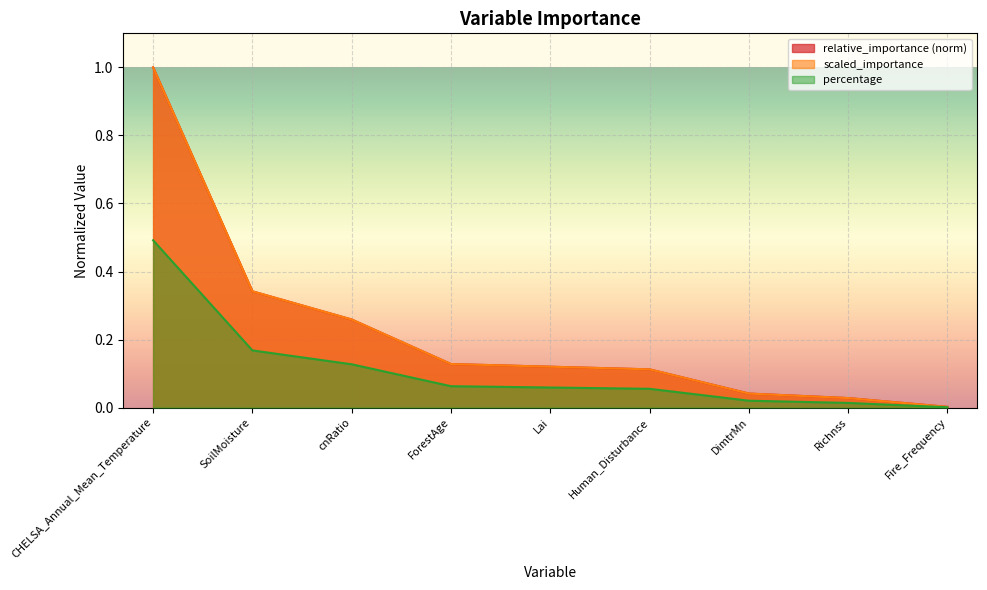

What position from the left is Human_Disturbance?

6